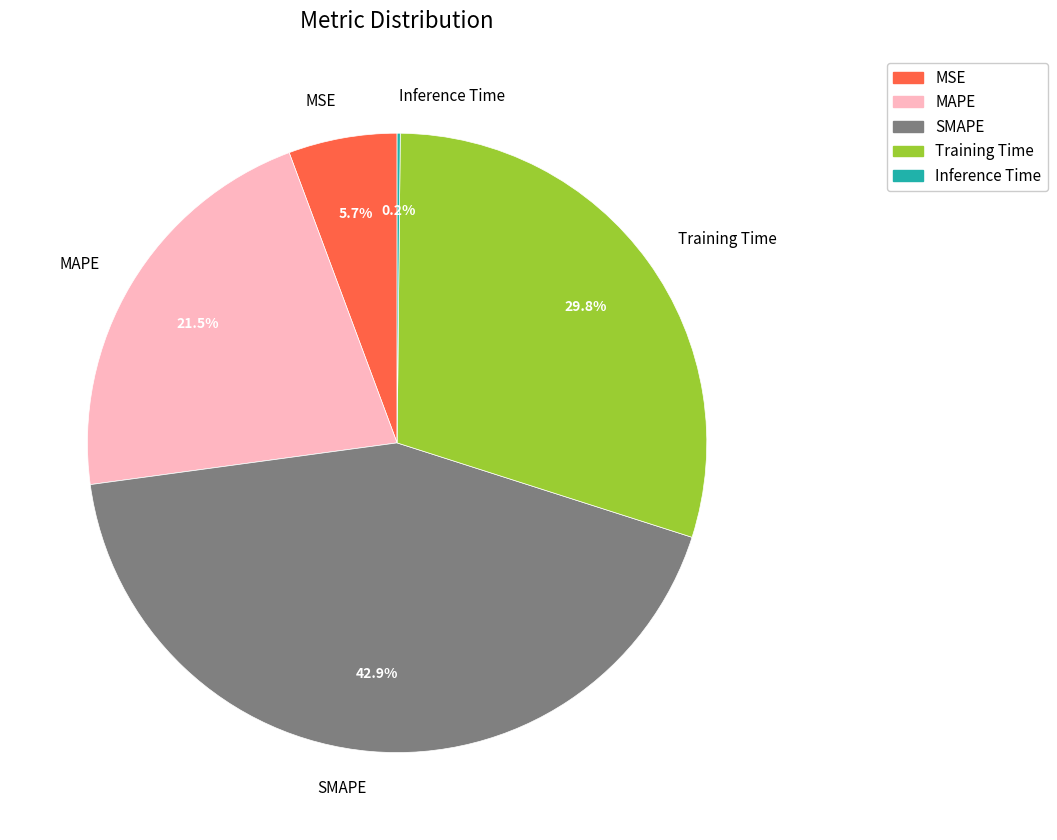

Which category has the biggest portion of the pie?

SMAPE